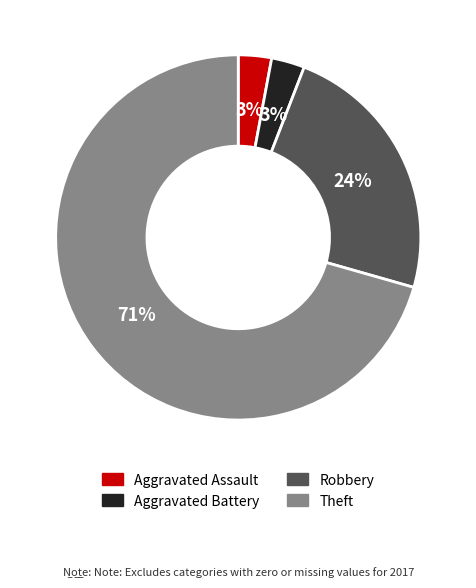

What is the ratio of the value at Aggravated Assault to the value at Aggravated Battery?

1.0